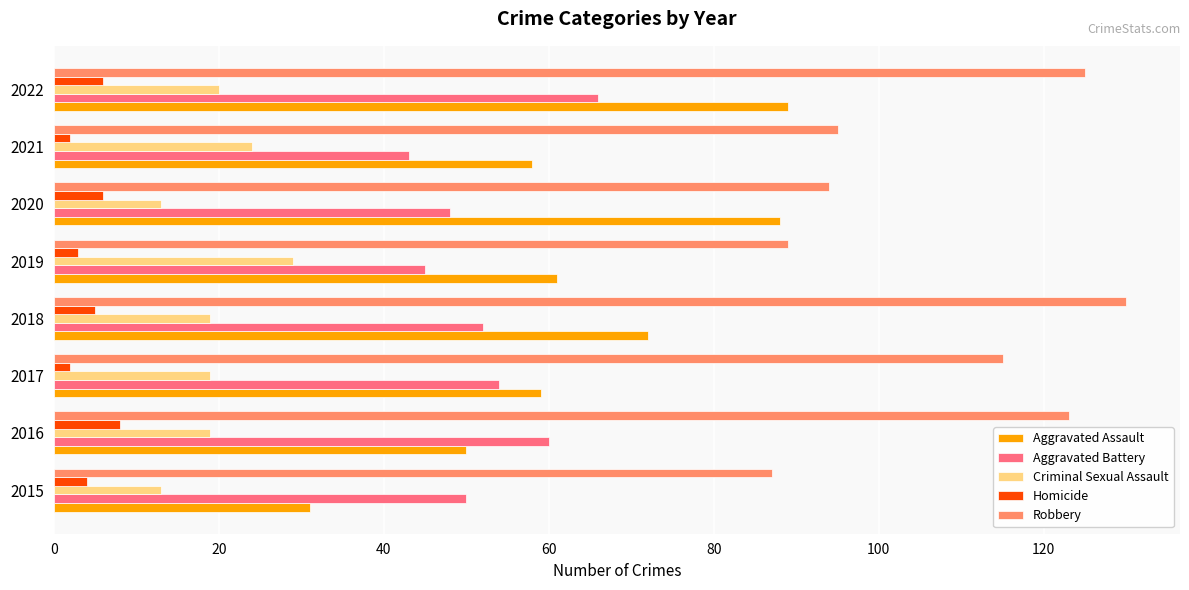

Which series has the widest spread of values?

Aggravated Assault